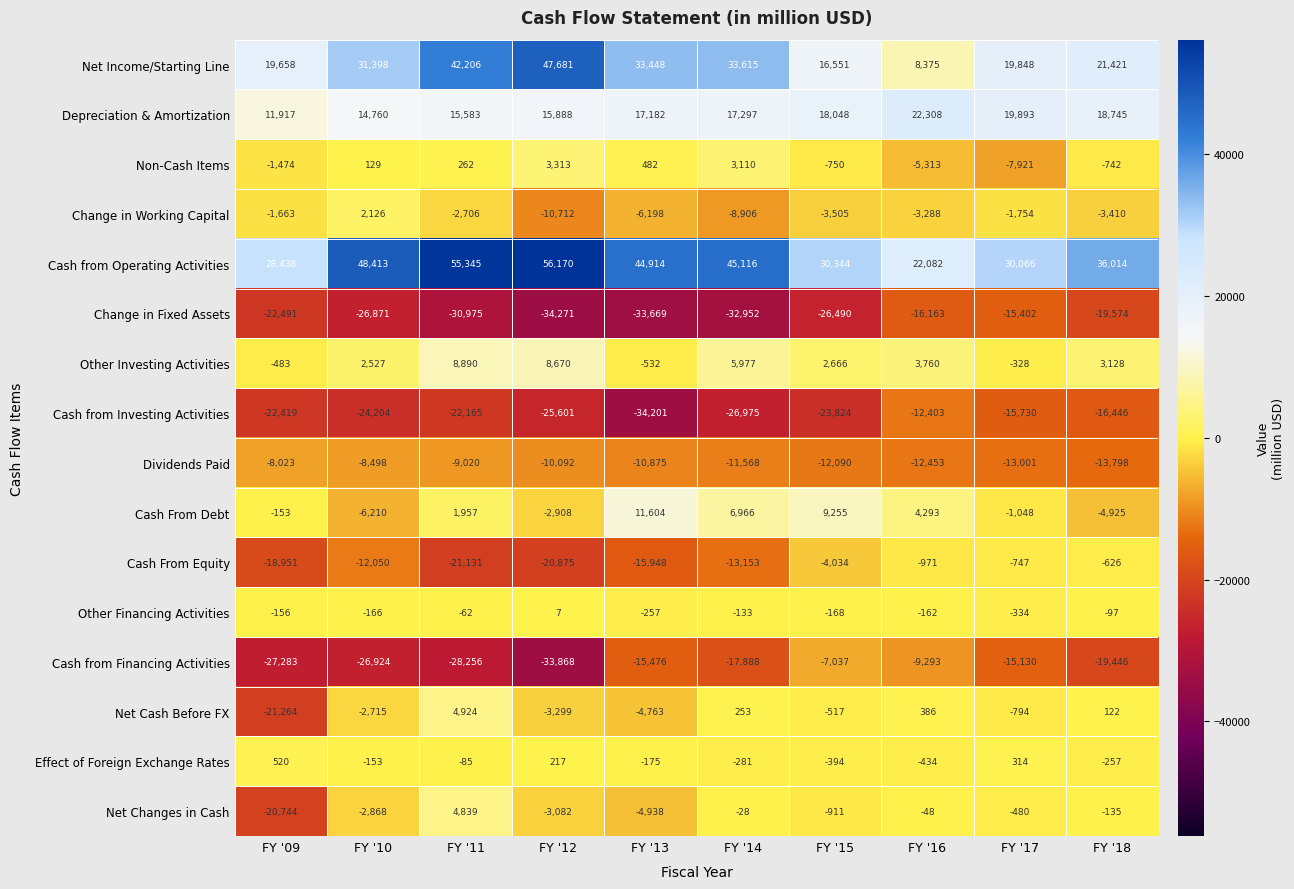

The Cash from Financing Activities series shows -28256 at FY '11. True or false?

True